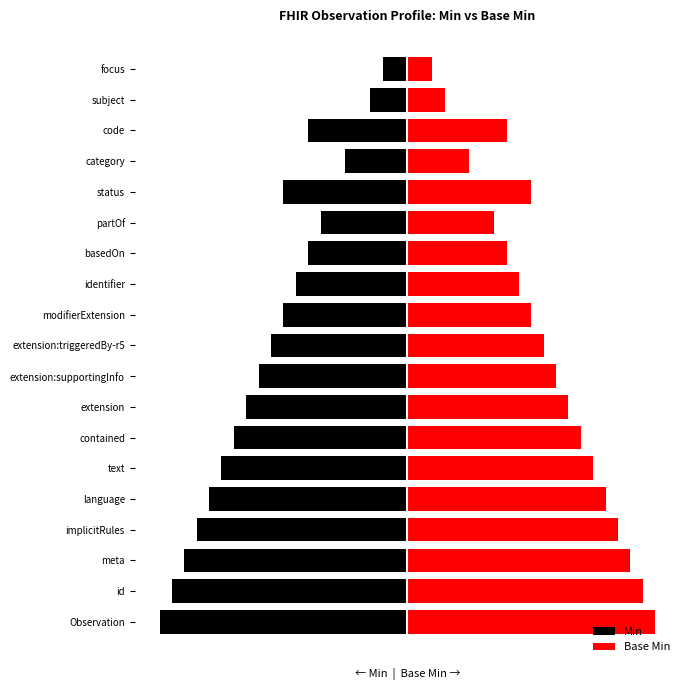

At 7, list the series in order from largest to smallest.

Base Min, Min